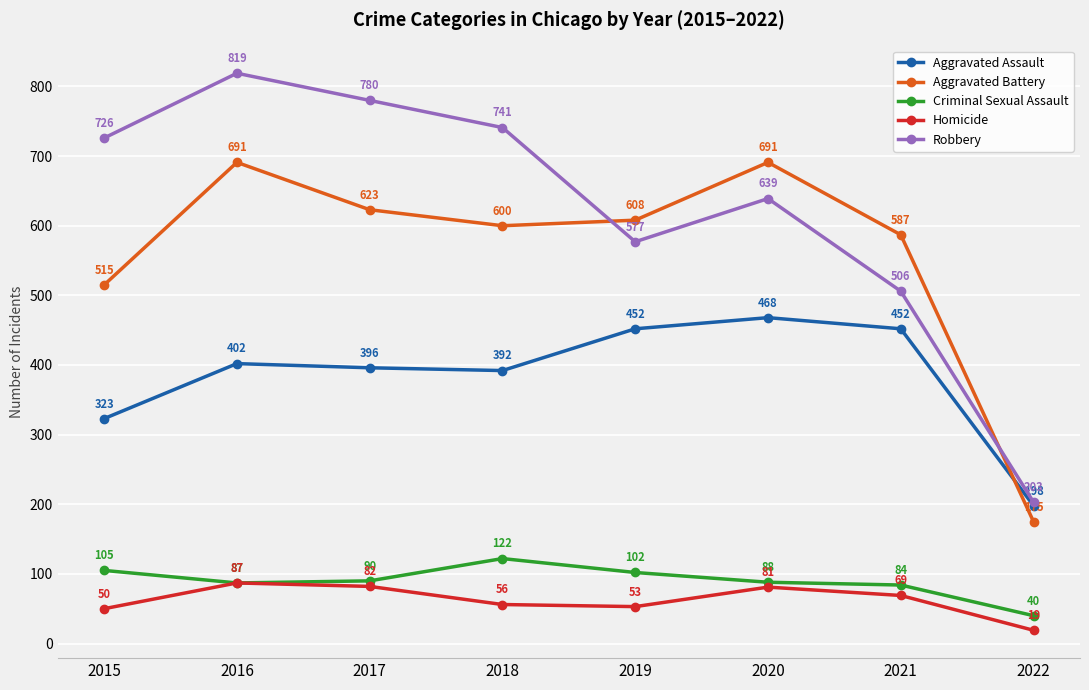

Which category has the highest value in the Aggravated Assault series?

2020